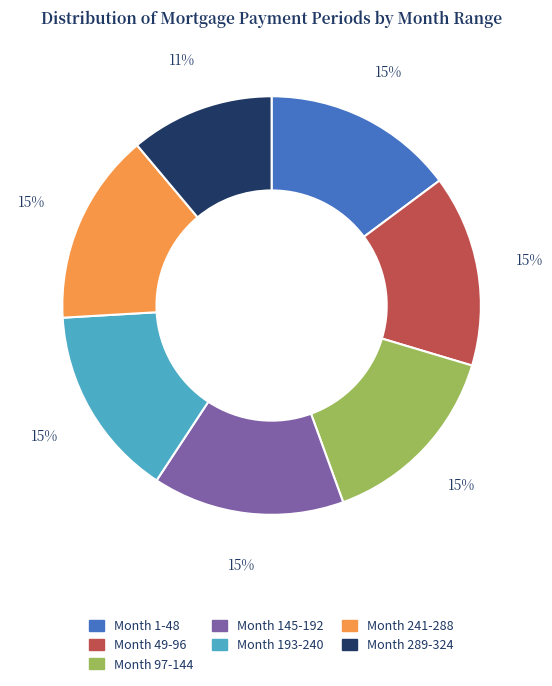

True or false: Month 97-144 accounts for 5% of the total.

False